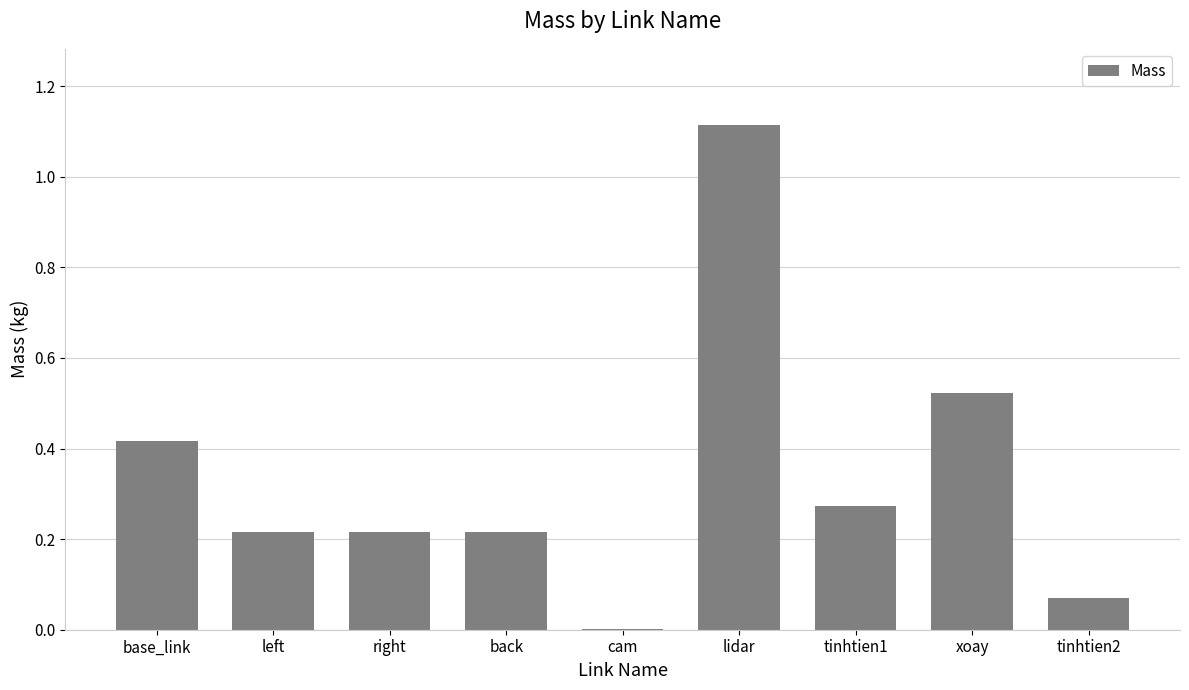

How many series are shown in this chart?

1